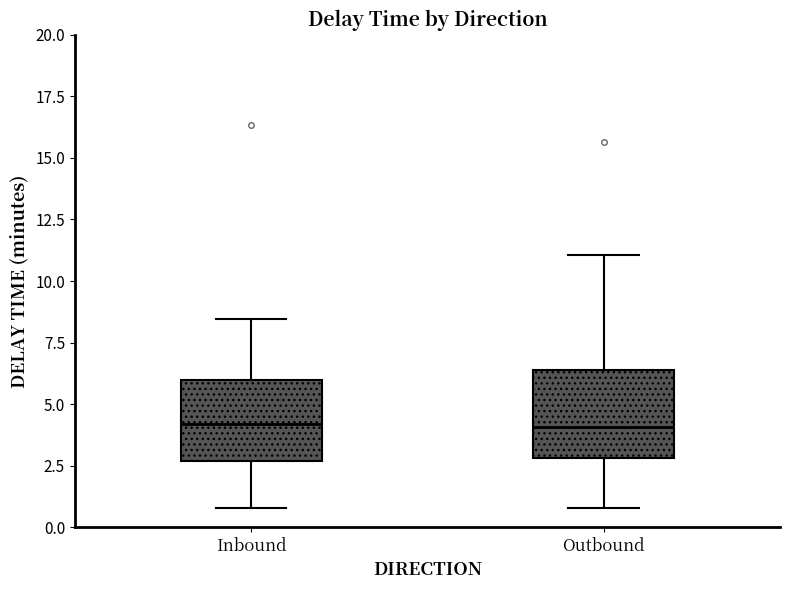

Reading left to right, transcribe this box plot: for each box, give where its median line is, the range the box spans, and where its two whiskers end, as read against the y-axis. The values are not printed on the chart, so give them approximately, as read against the axis.

Inbound: median 4.0, box 2.5 to 6.0, whiskers 1.0 to 8.5
Outbound: median 4.0, box 3.0 to 6.5, whiskers 1.0 to 11.0